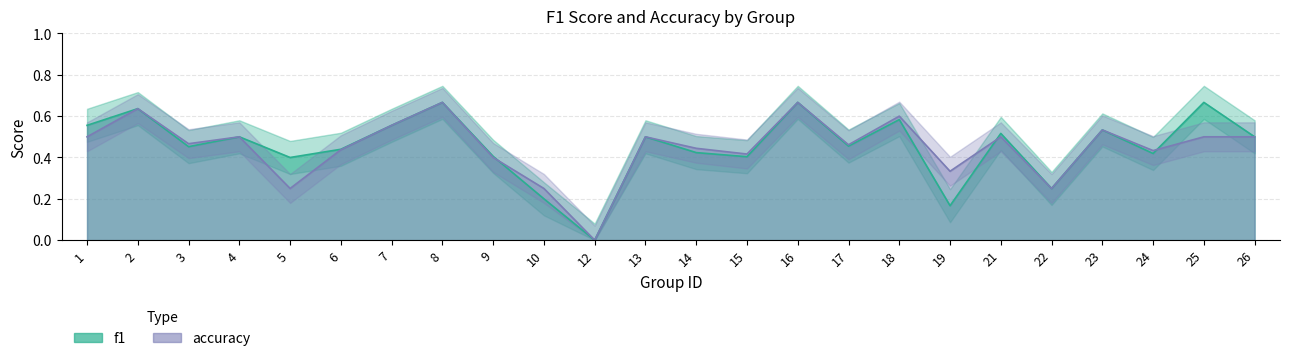

What is the value of the f1 point at the 14th from the left?

0.4